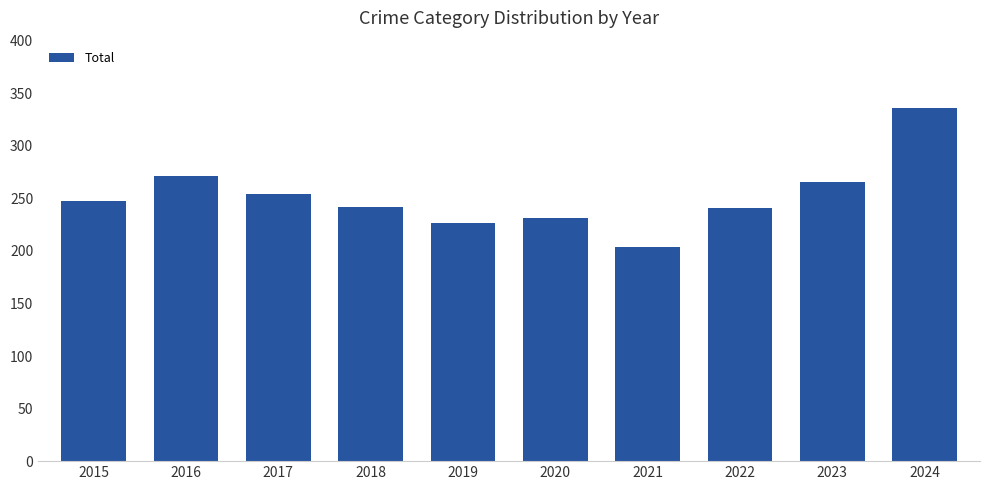

What is the difference between the second highest and minimum values?

67